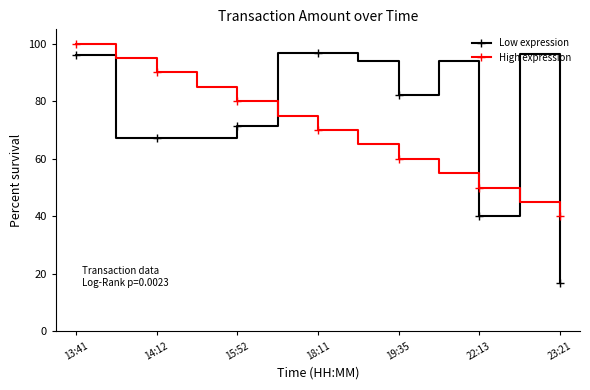

Which series ends up on top after the final intersection of High expression and Low expression?

High expression